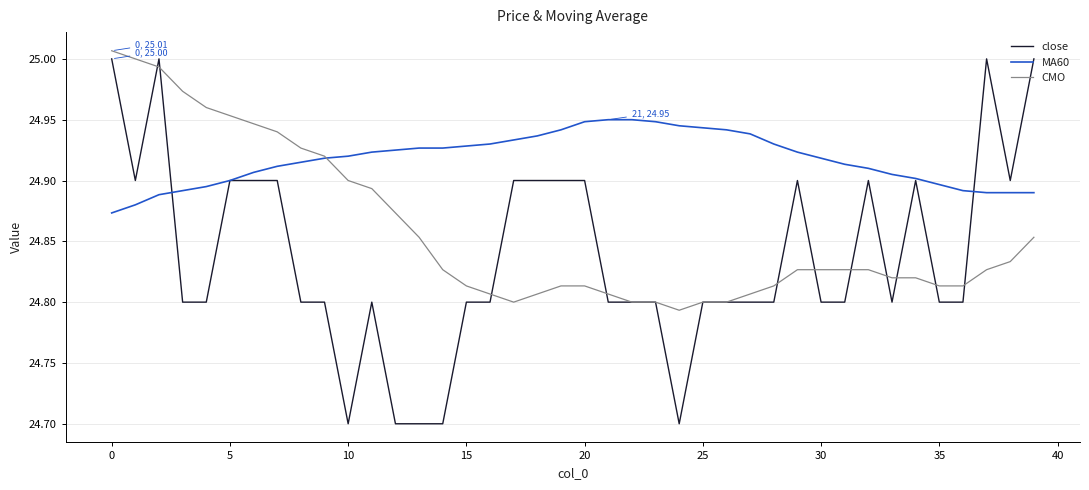

Which series ends up on top after the final intersection of MA60 and CMO?

MA60